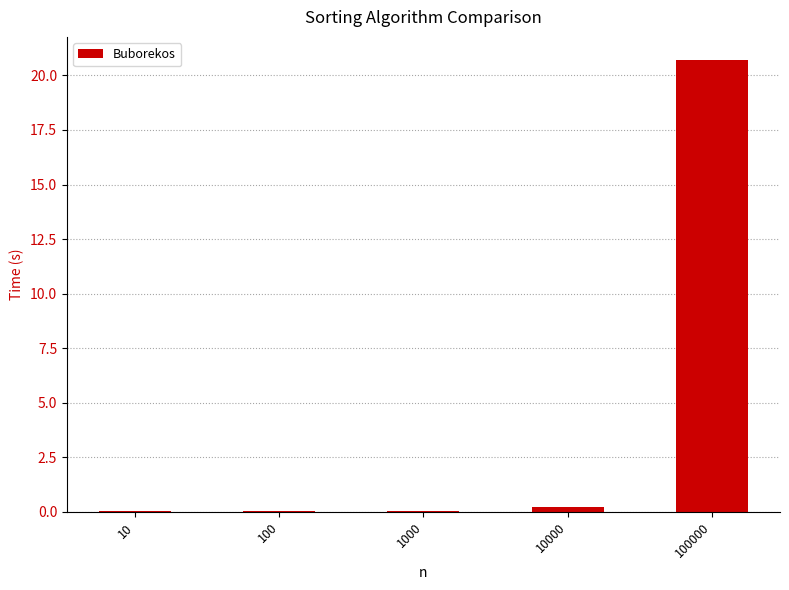

What is the sum of all values?

21.0